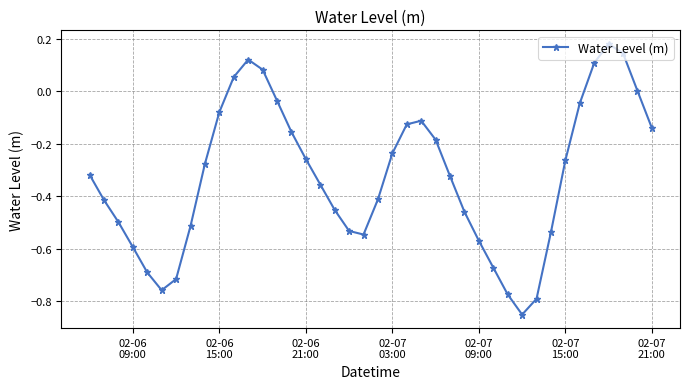

What is the difference between the maximum and minimum values?

1.0